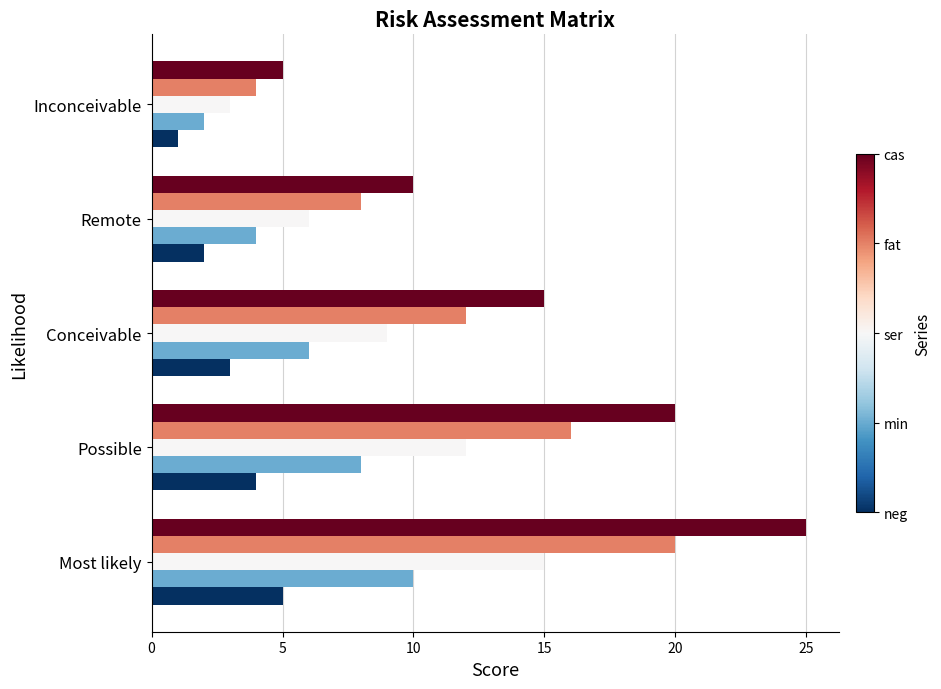

What is the greatest value displayed?

25